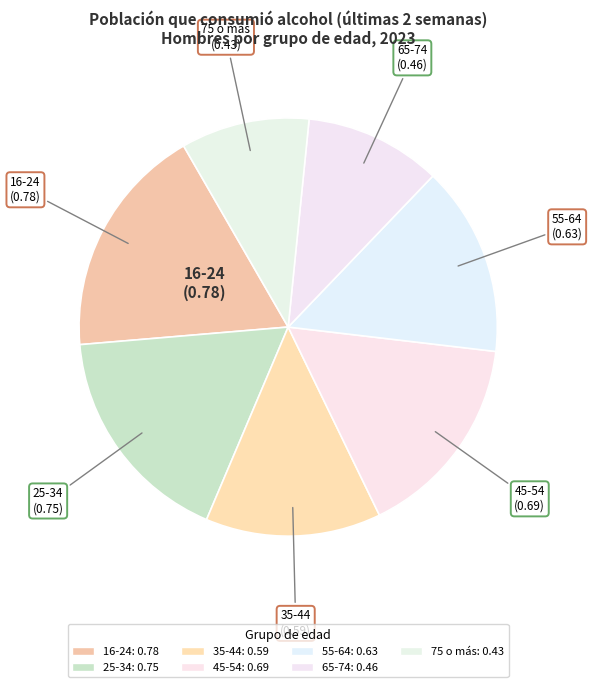

Is 16-24 the majority of the pie?

No